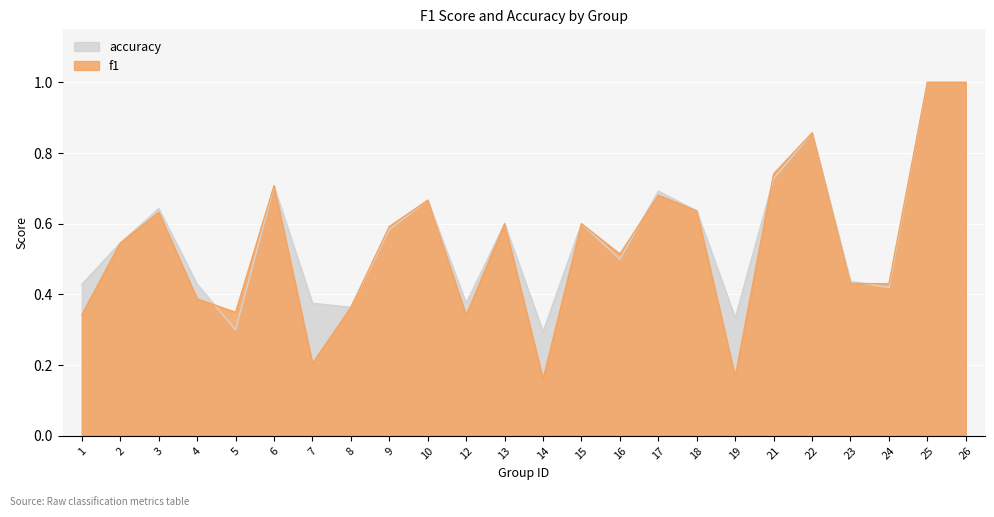

What is the total value across all series at 12?

0.7